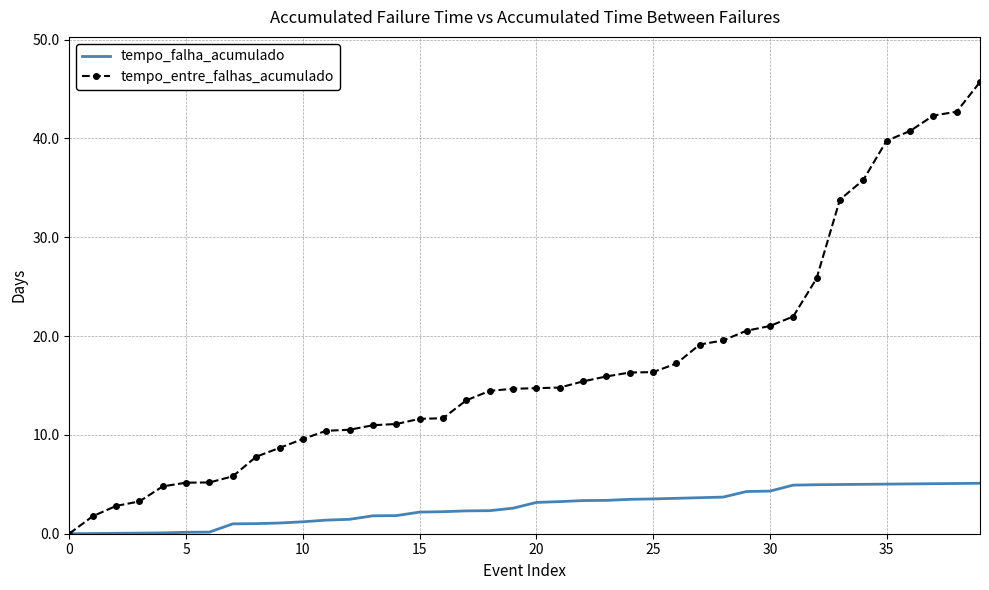

Rank the series by their maximum value, from highest to lowest.

tempo_entre_falhas_acumulado, tempo_falha_acumulado